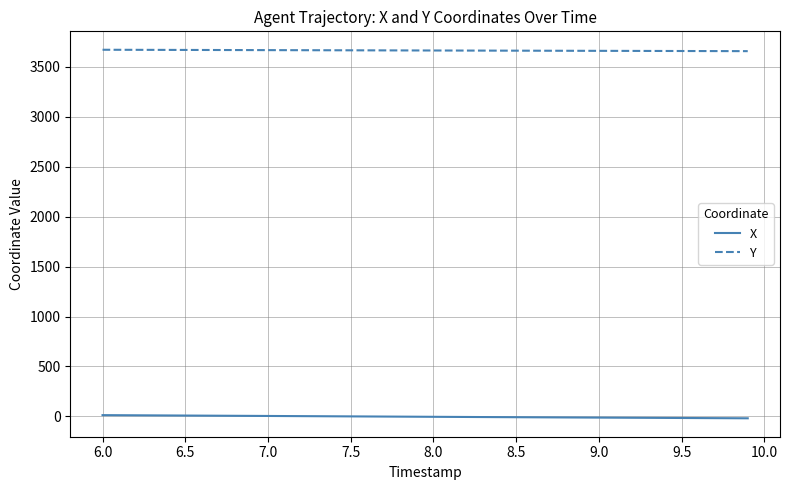

What is the minimum value shown in the chart?

-19.3